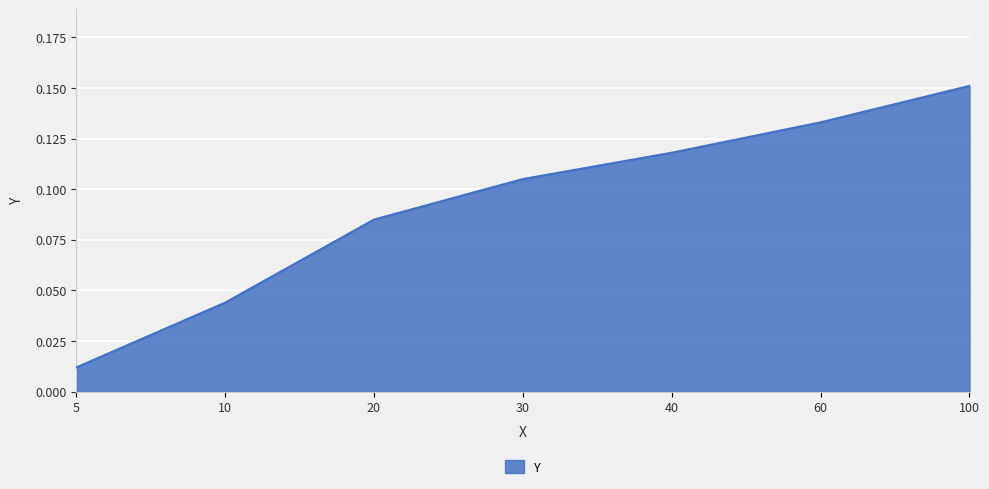

Where is the data nearest to the value 0?

5